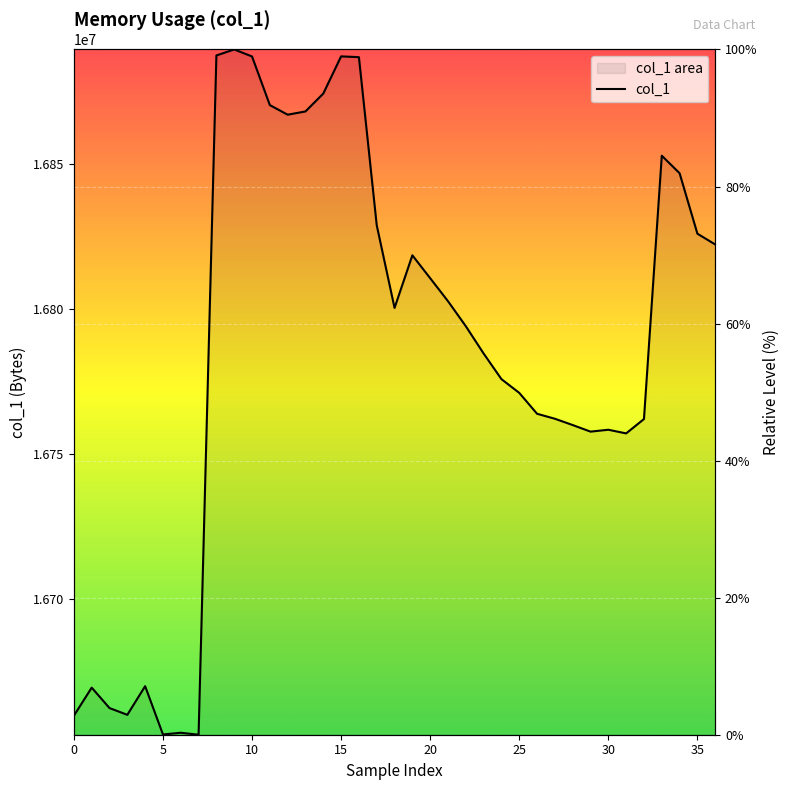

At which label is the value closest to 50?

25